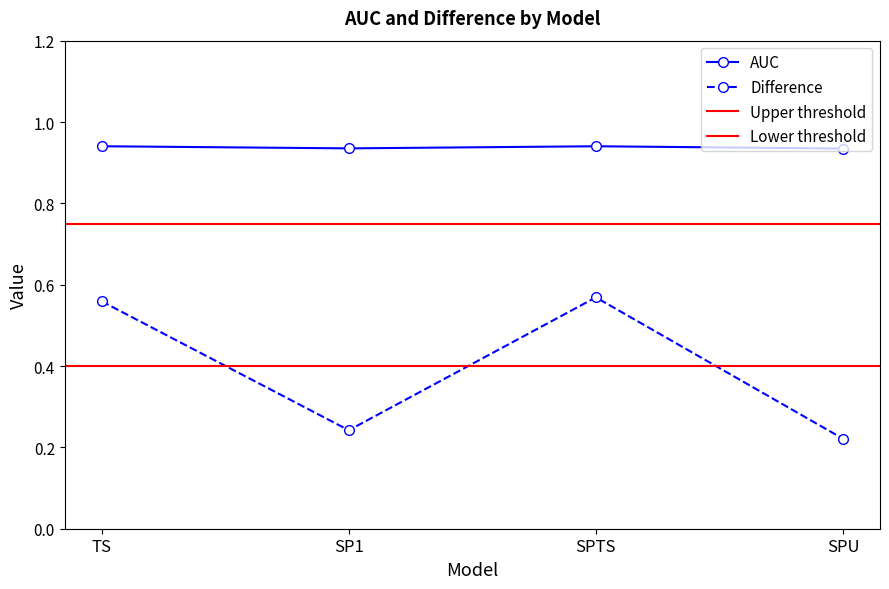

Does the chart have visible grid lines?

No